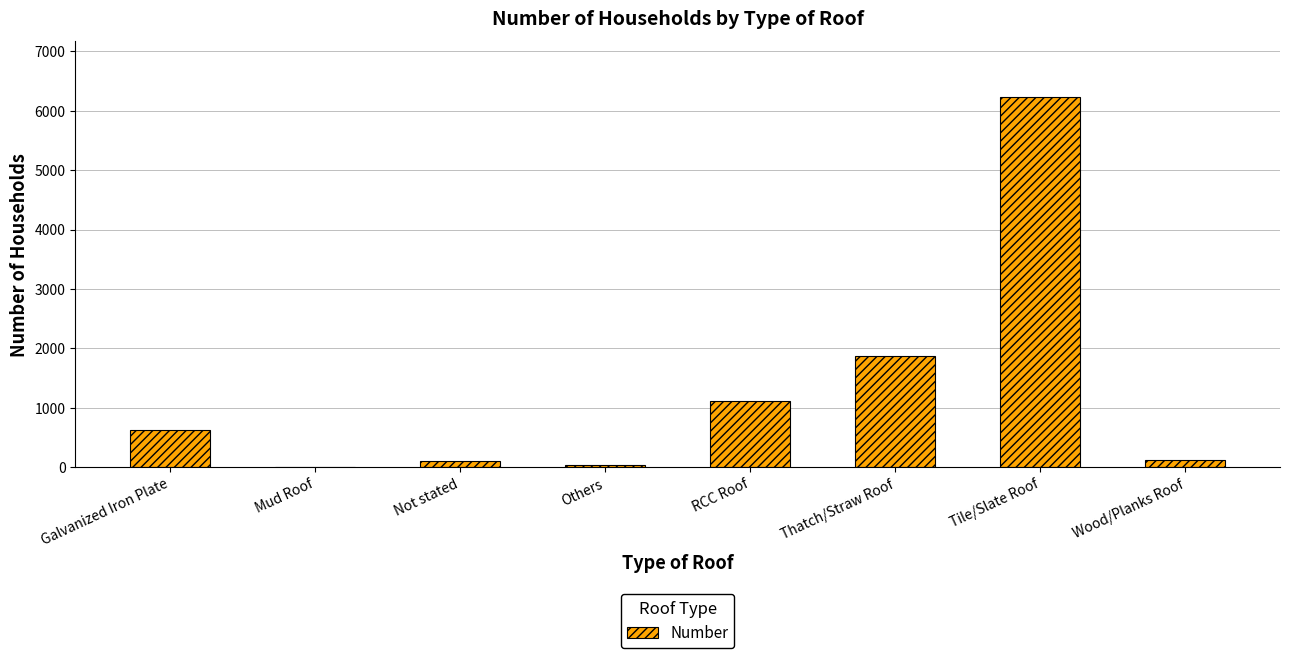

What value does the data have at Not stated?

102